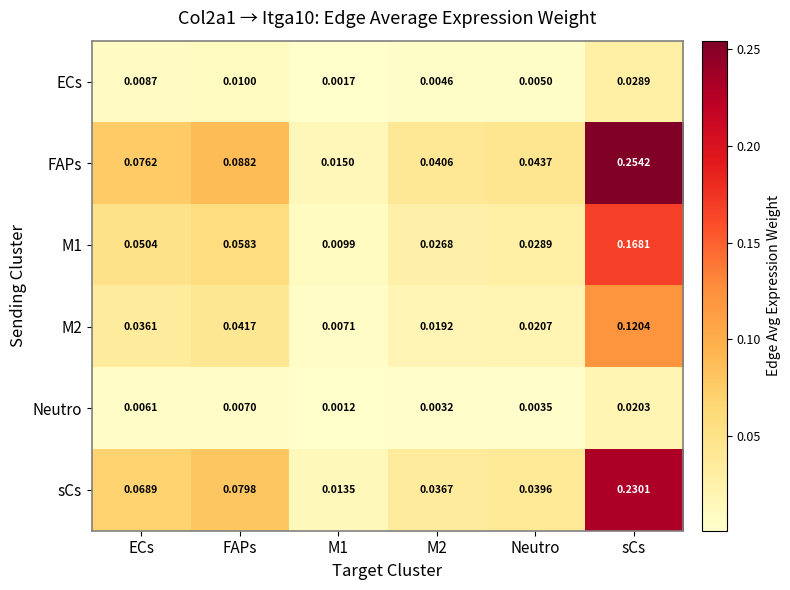

At which category does the chart reach its peak across all series?

sCs